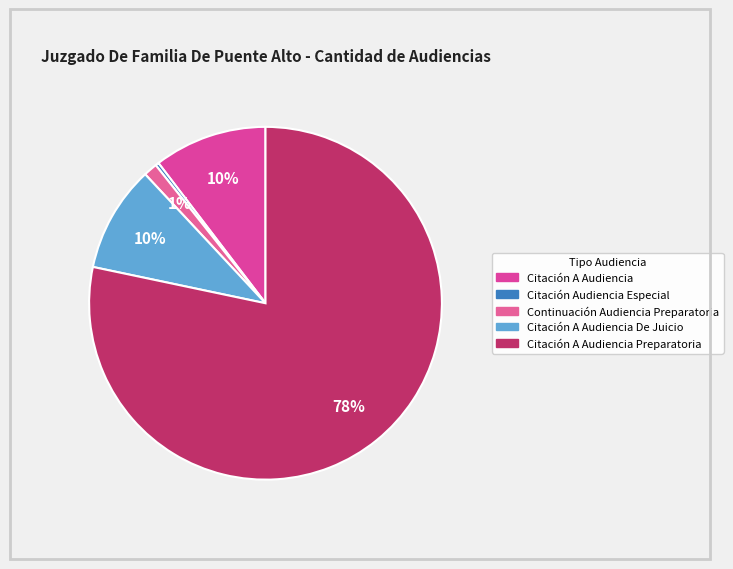

Count the number of slices in the pie.

5